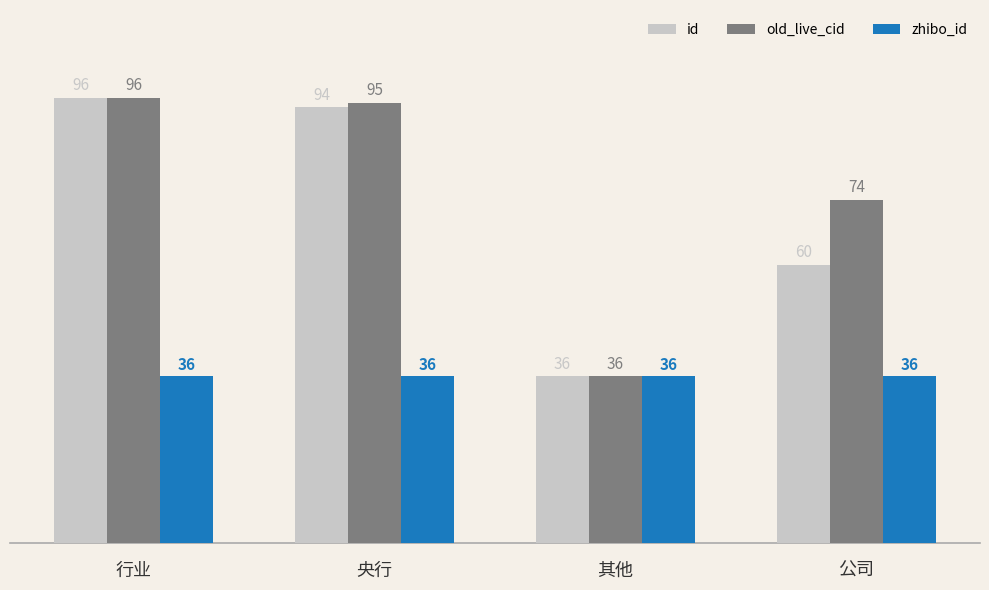

At how many categories does at least one series exceed 44?

3